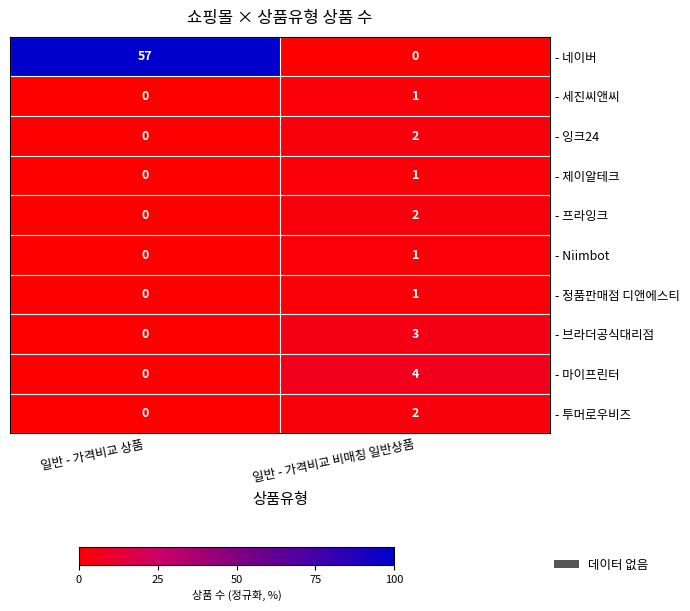

What is the sum of the - 마이프린터 values at 일반 - 가격비교 상품 and 일반 - 가격비교 비매칭 일반상품?

4